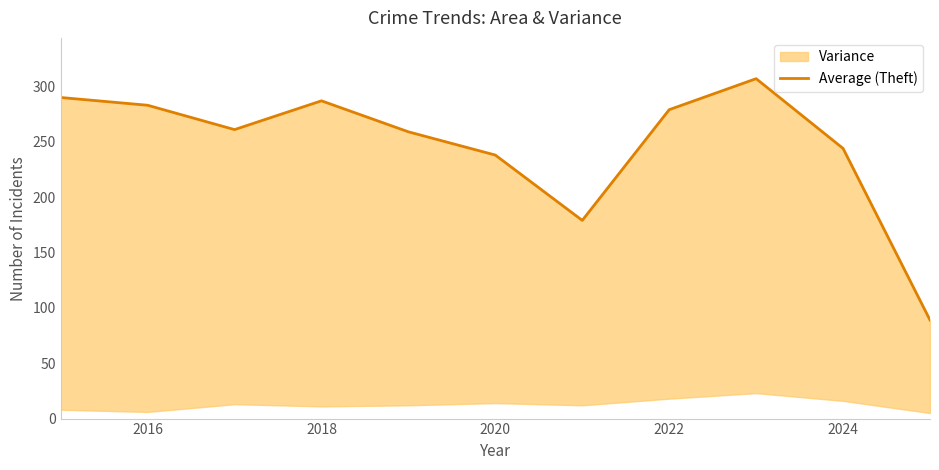

How many interior local valleys (lower than both neighbors) does the data have?

2